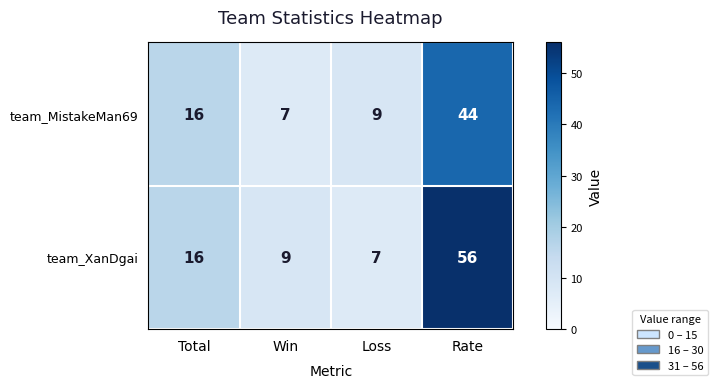

At which label is team_MistakeMan69 closest to 25?

Total